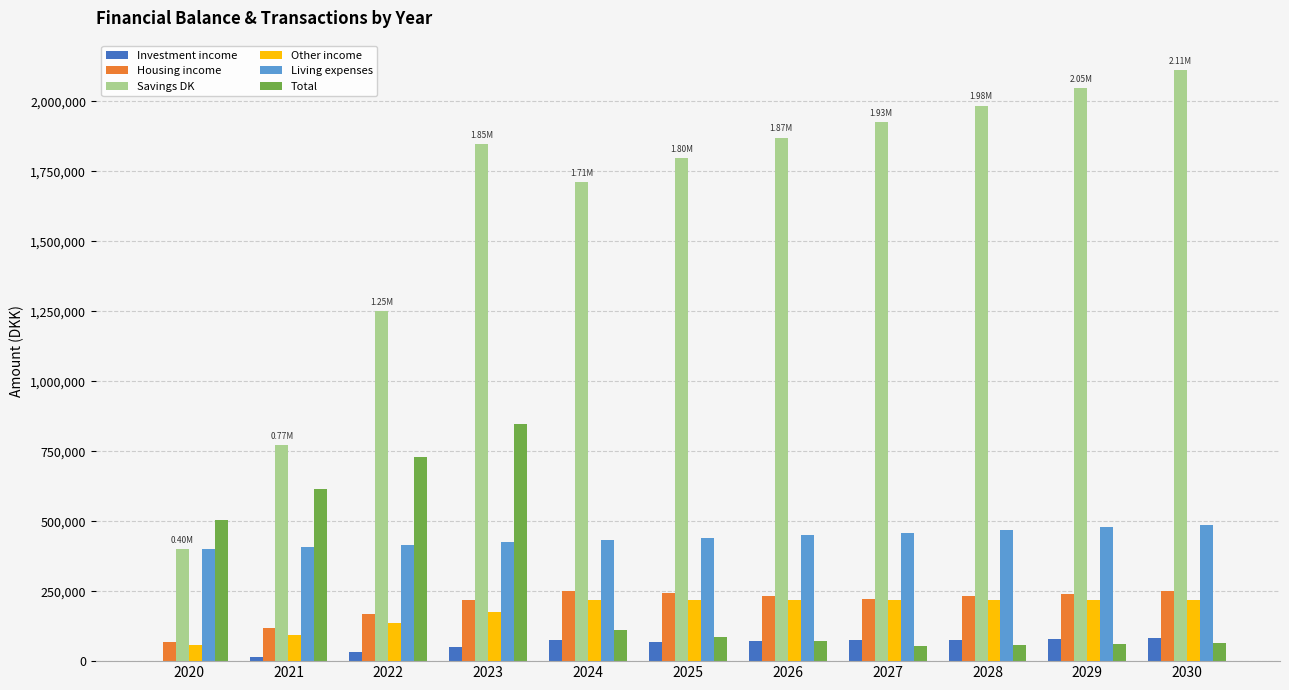

Which series changed the most between 2028 and 2030?

Savings DK